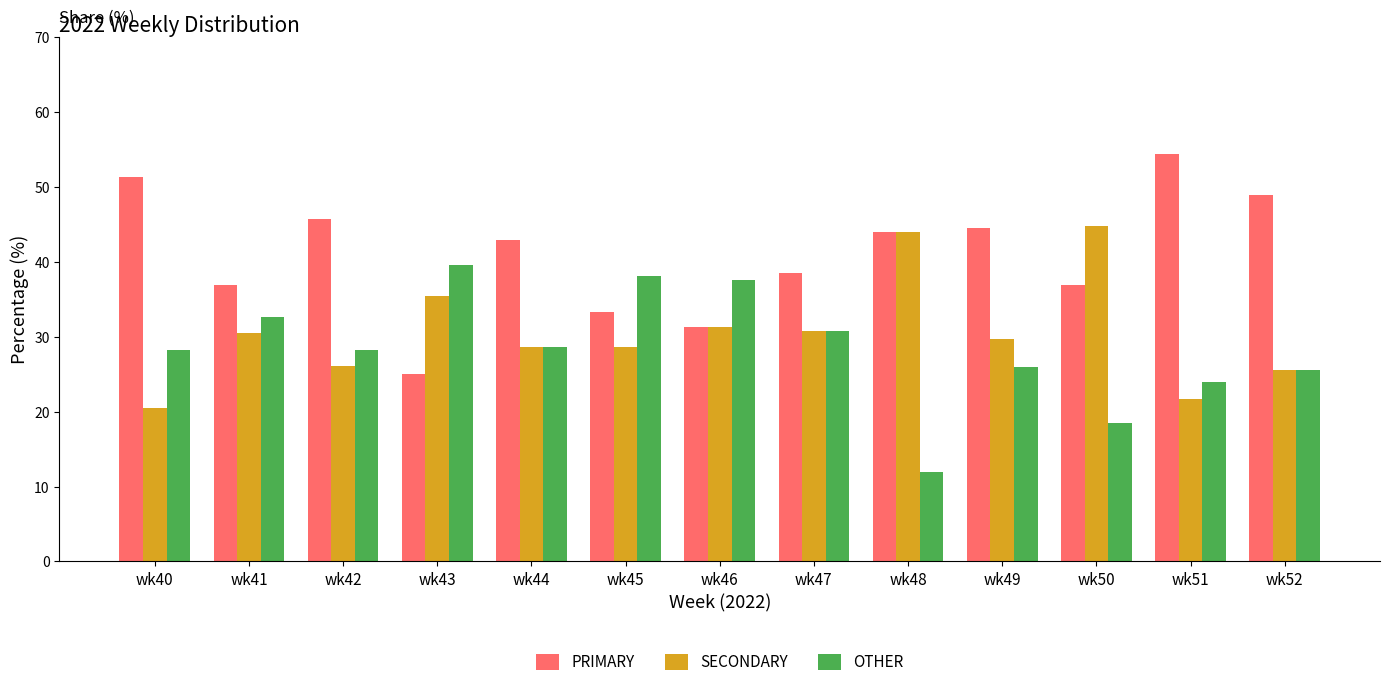

What is the difference between the highest and lowest values at wk51?

32.6